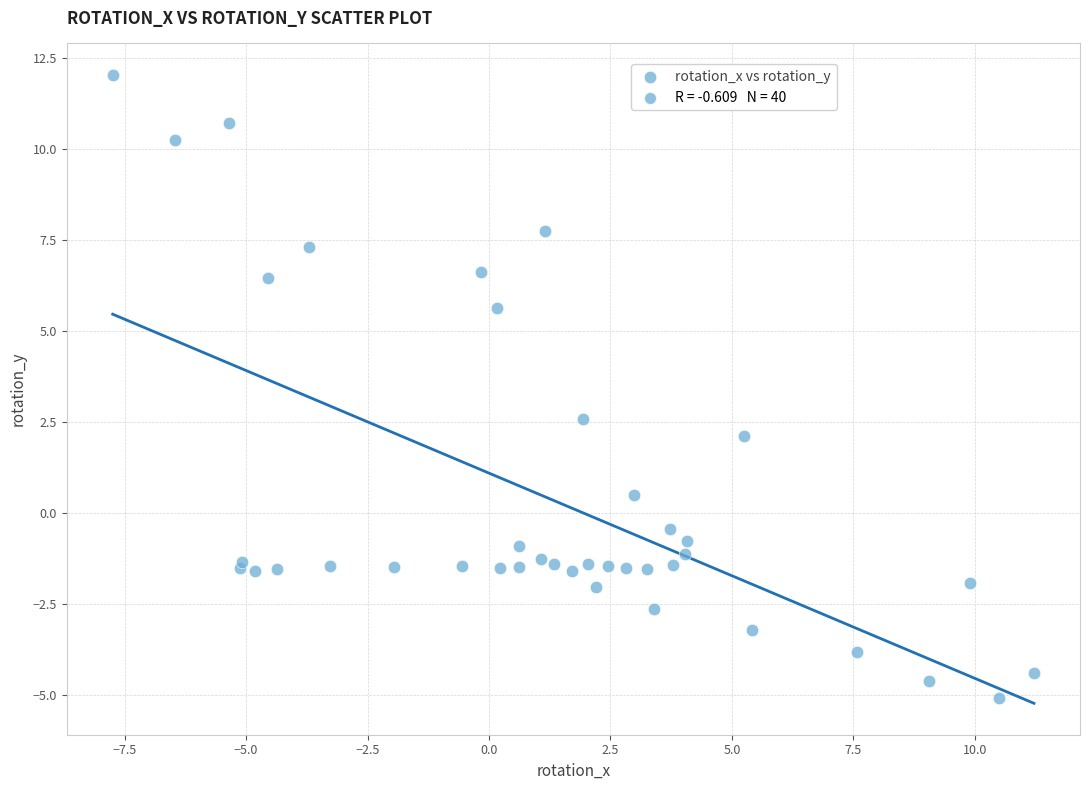

What Y value in the scatter plot is closest to 3?

2.6